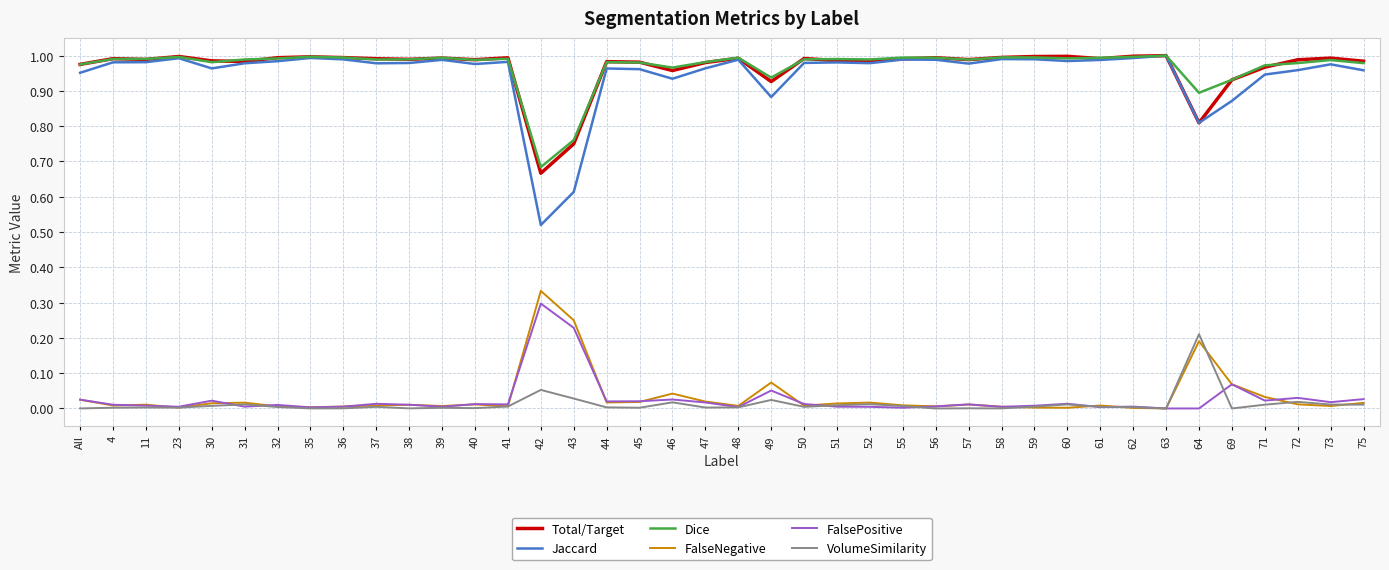

What is the total value across all series at 69?

2.9